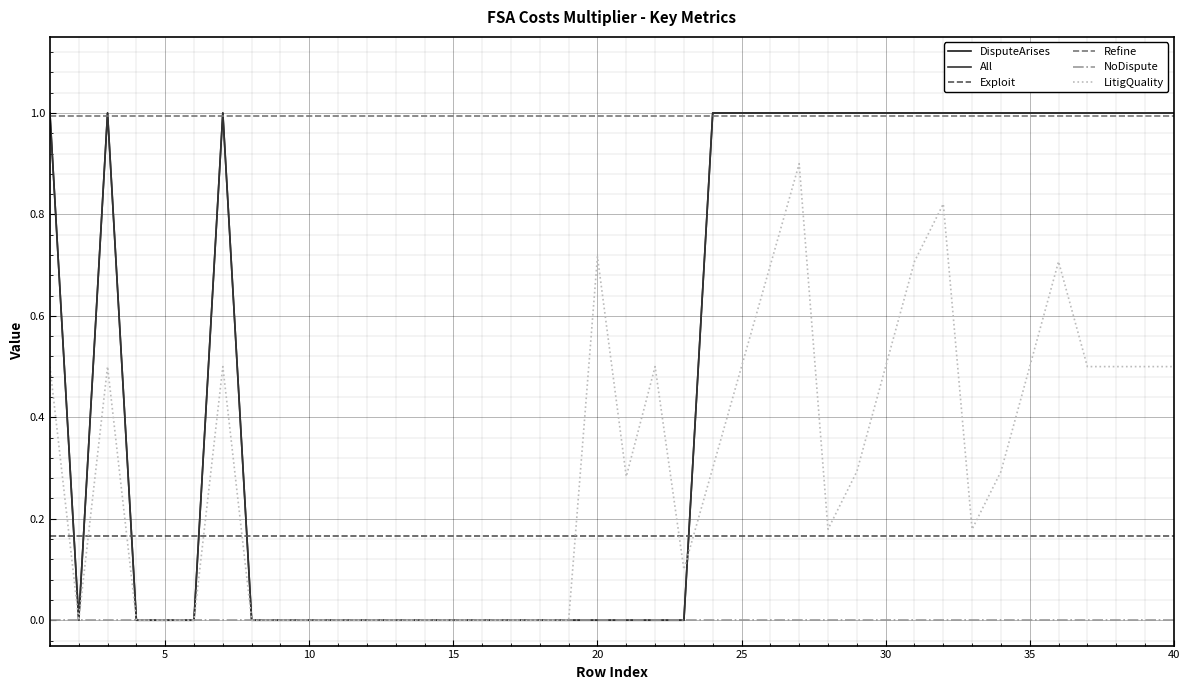

True or false: LitigQuality and Refine intersect in this chart.

False